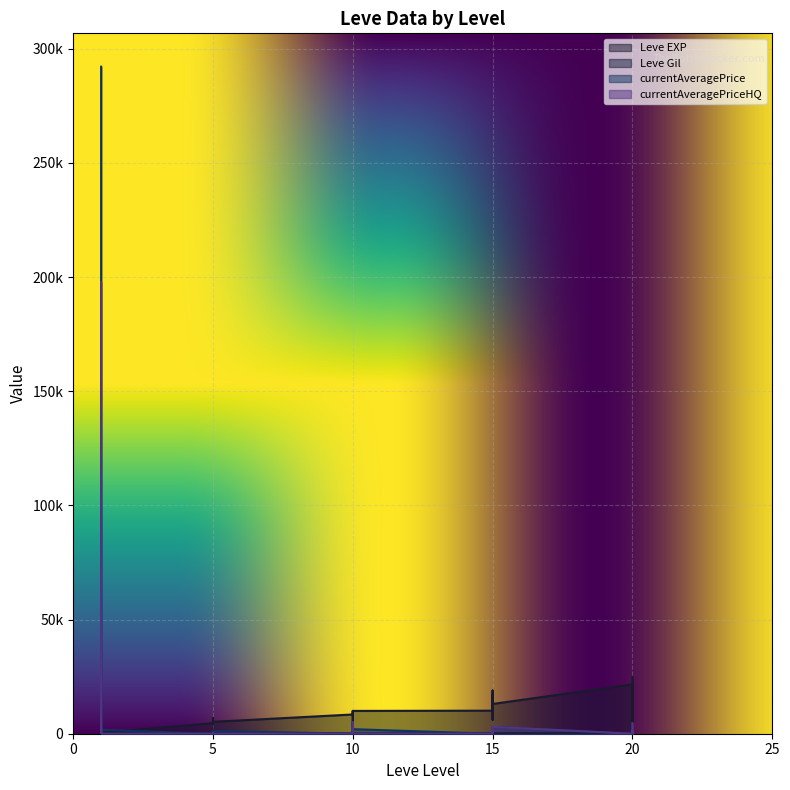

Which series has the largest total across all categories?

currentAveragePrice